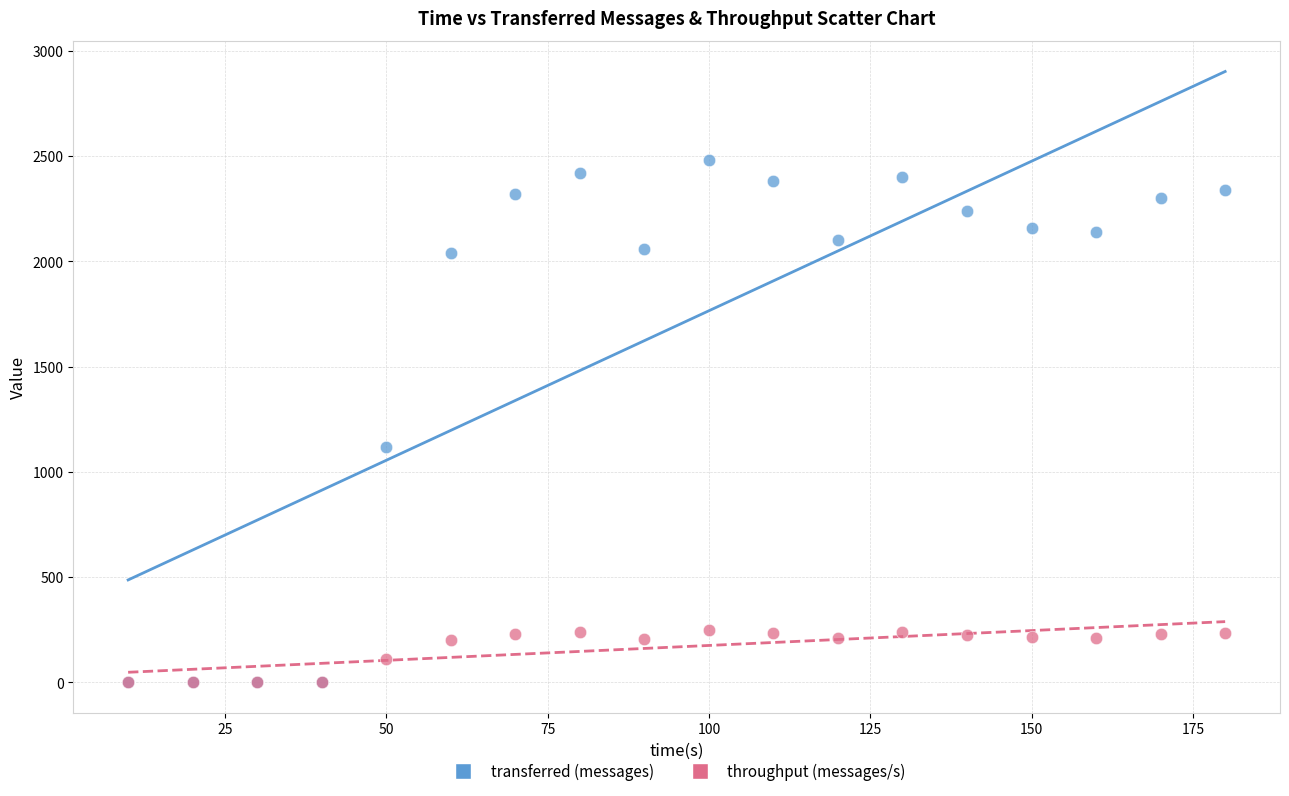

What are all the series names shown in the legend?

transferred (messages), throughput (messages/s)